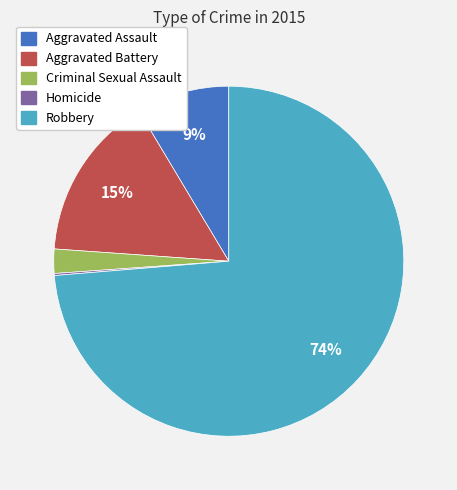

To the nearest percent, what is the average slice percentage?

20%